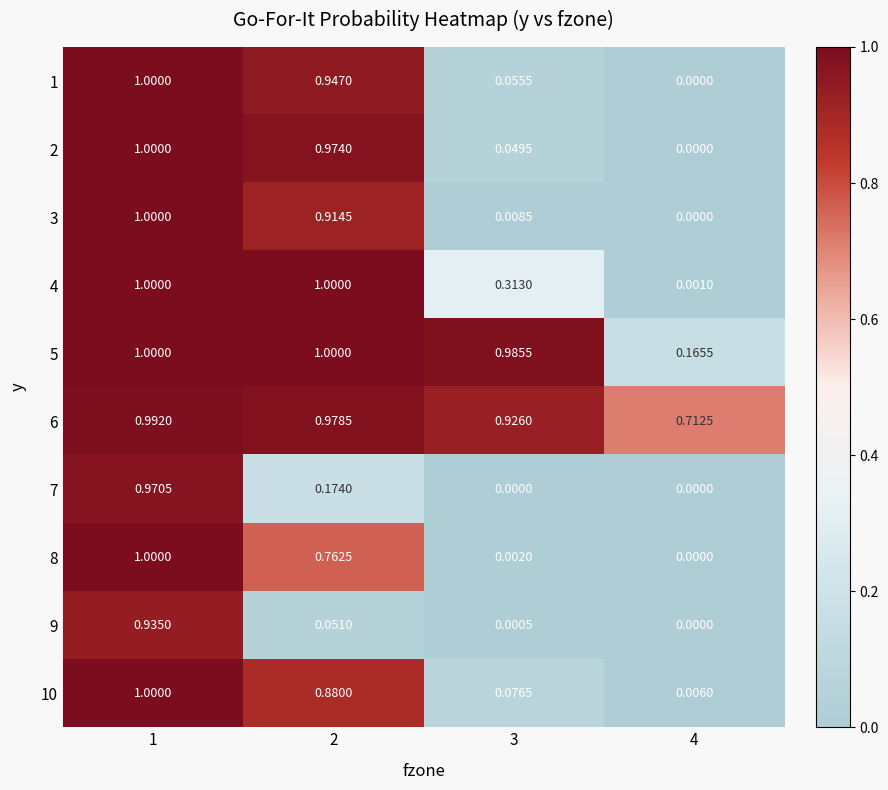

Is the value of 4 at 2 greater than the value of 10 at 3?

Yes